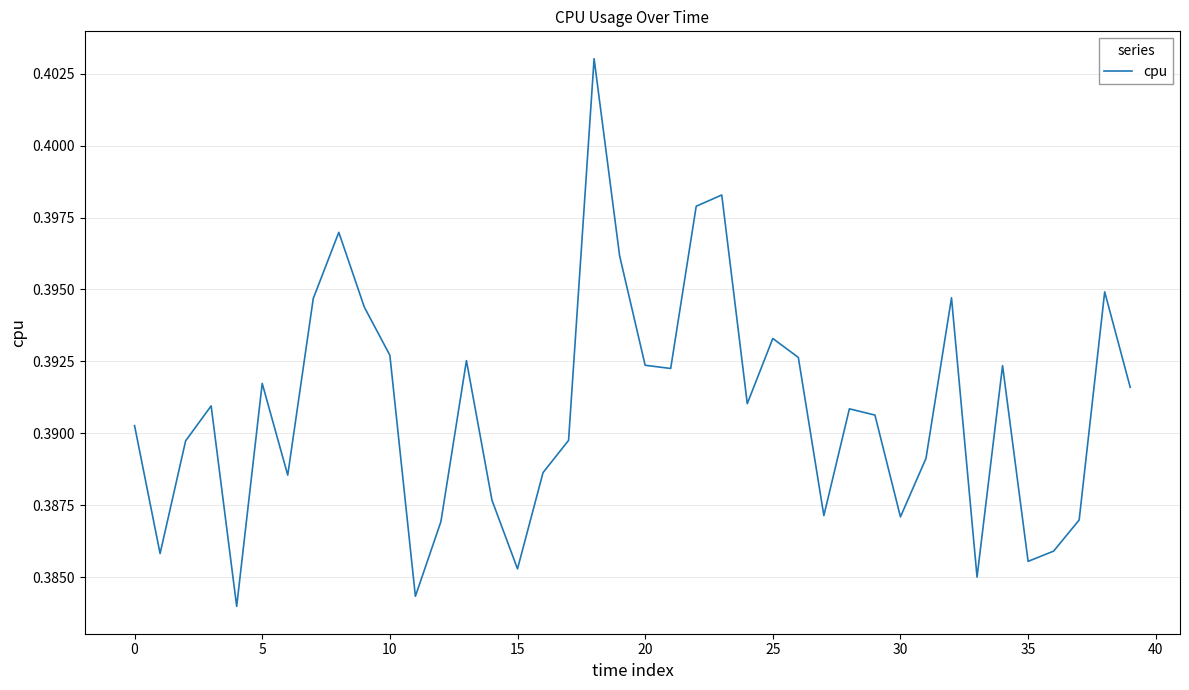

What is the label of the 8th point from the right?

32